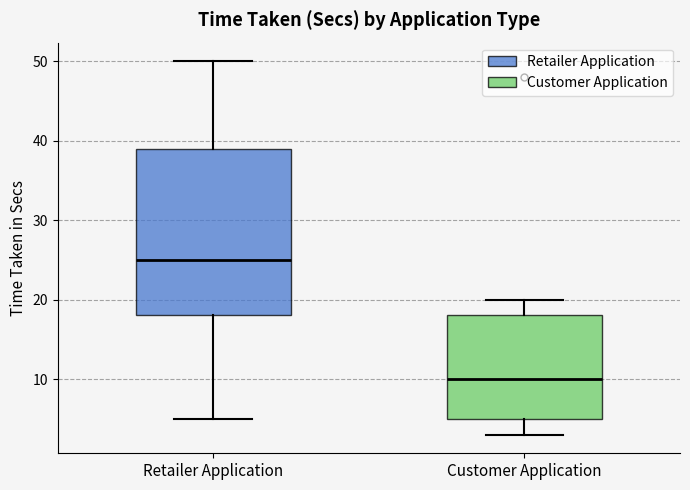

Reading left to right, transcribe this box plot: for each box, give where its median line is, the range the box spans, and where its two whiskers end, as read against the y-axis. The values are not printed on the chart, so give them approximately, as read against the axis.

Retailer Application: median 25, box 18 to 39, whiskers 5 to 50
Customer Application: median 10, box 5 to 18, whiskers 3 to 20